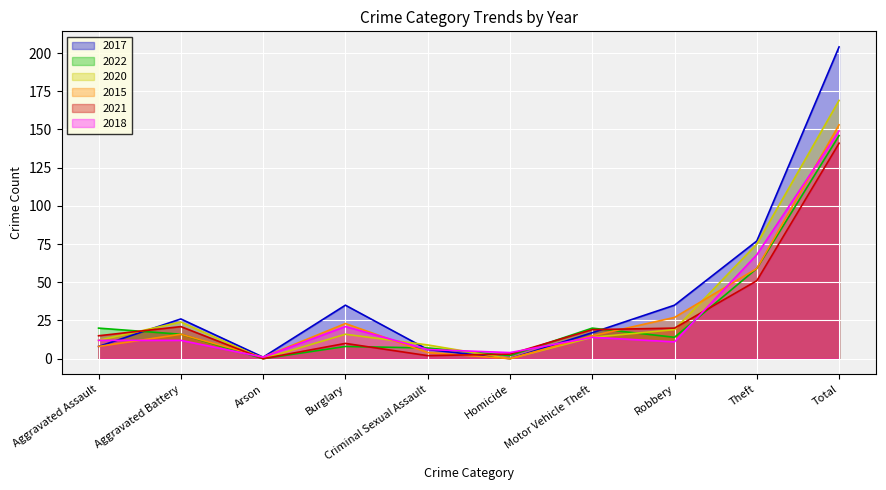

Which series changed the most between Aggravated Assault and Robbery?

2017